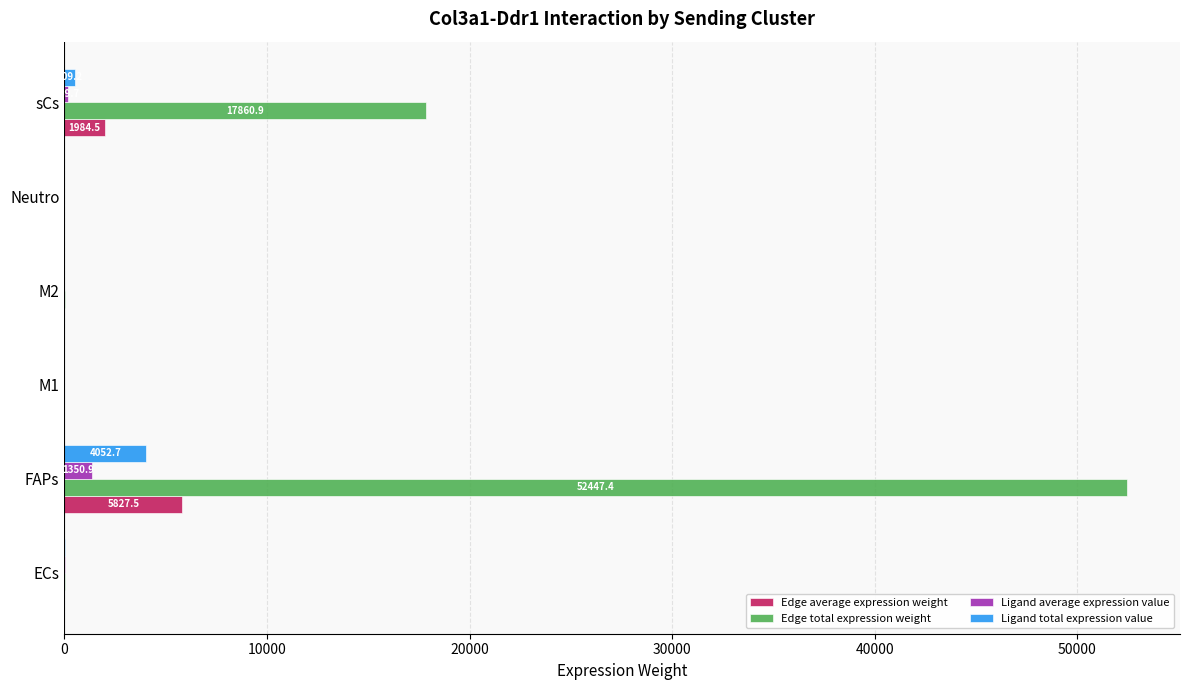

What is the maximum value shown in the chart?

52447.4